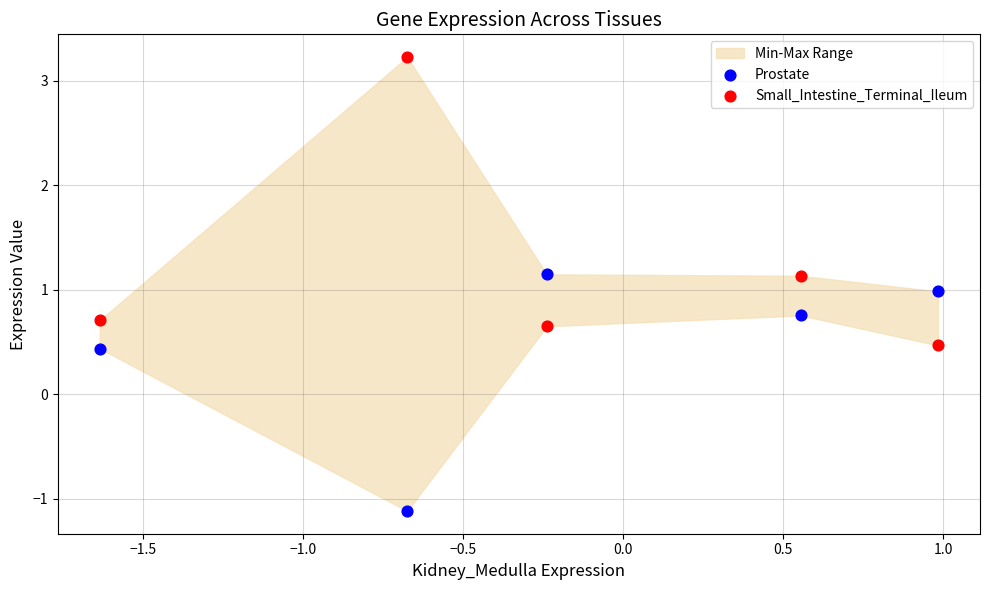

Across all data points, what is the range of Y values (max minus min)?

4.3